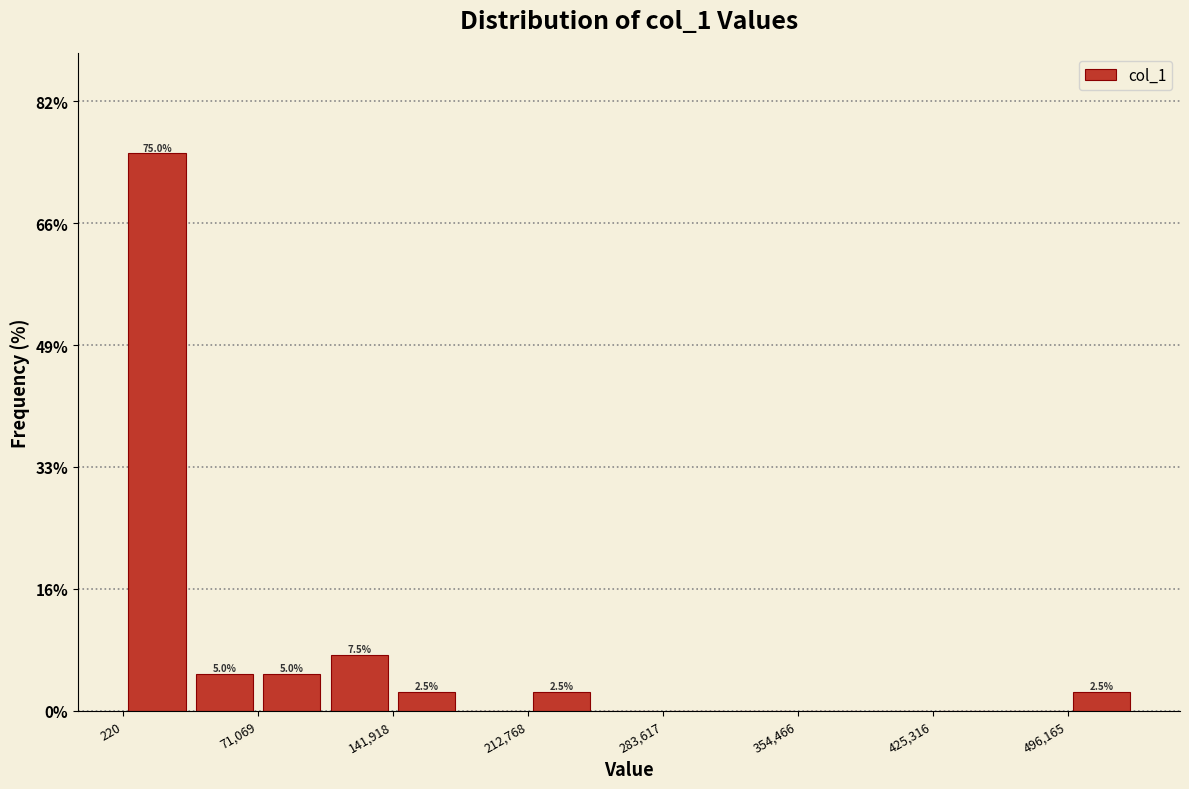

Around what value on the x-axis is the tallest bar? Give the approximate position of its centre, as read against the axis.

20000